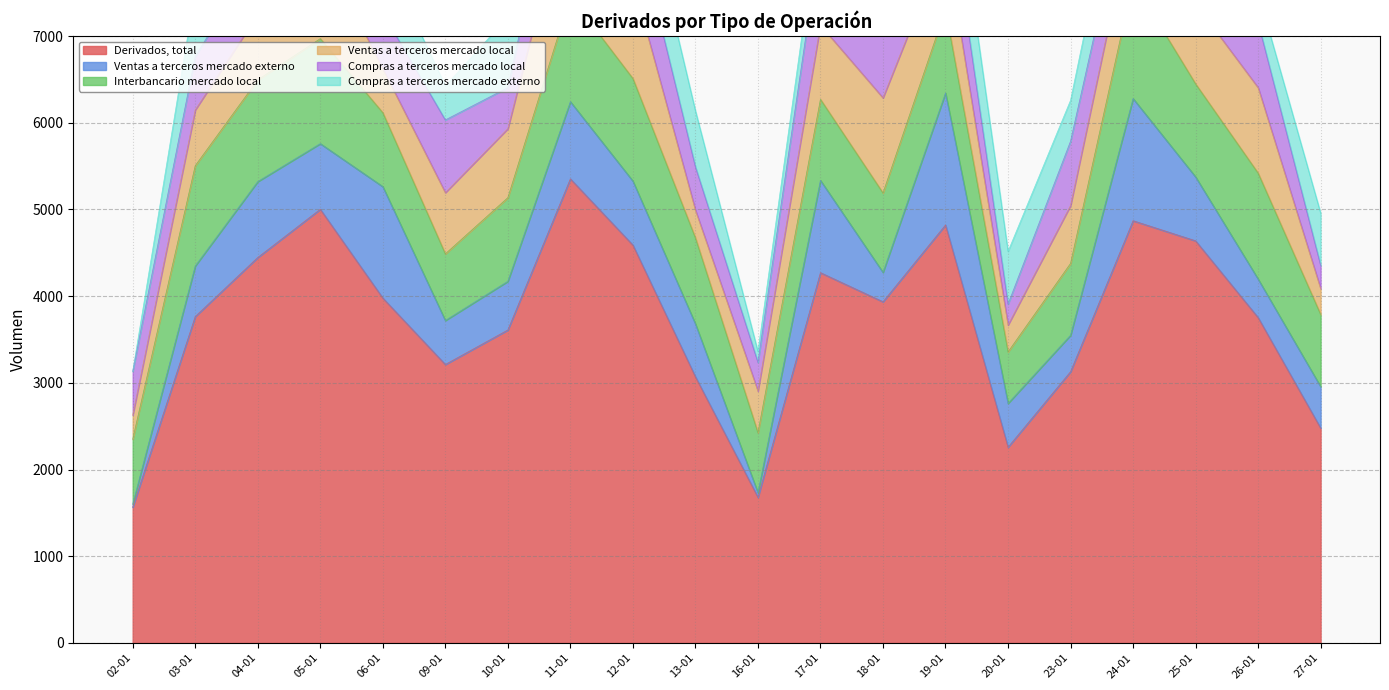

Which series ends up on top after the final intersection of Compras a terceros mercado externo and Ventas a terceros mercado local?

Compras a terceros mercado externo